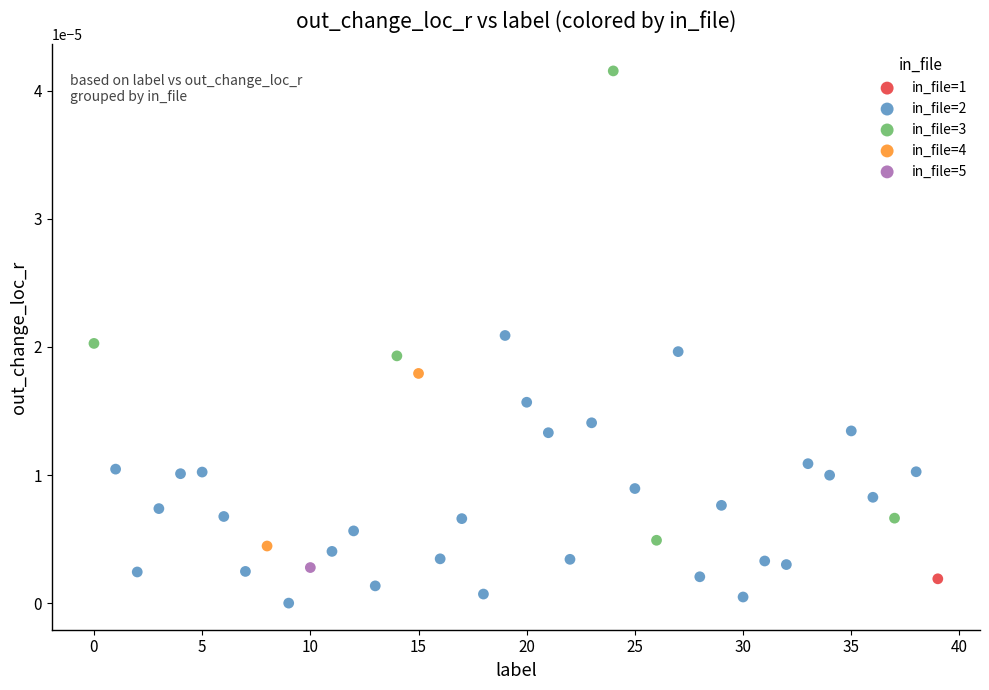

Which series reaches the maximum Y coordinate?

in_file=3